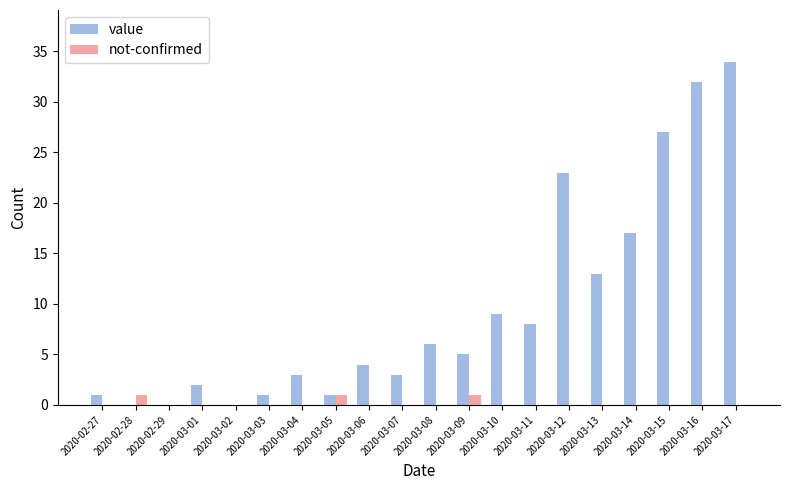

At which category is the sum across all series the highest?

2020-03-17